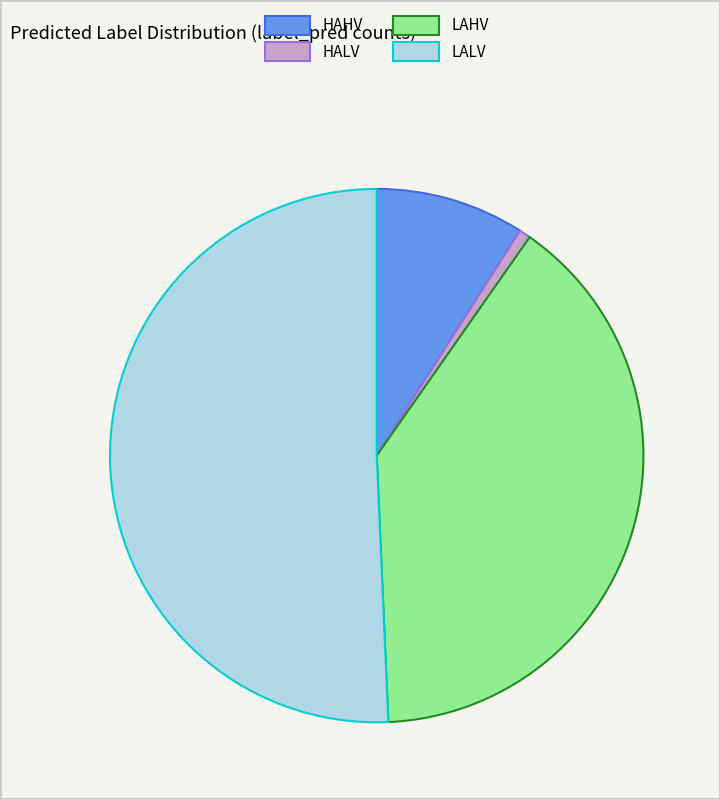

Which slice is the smallest?

HALV